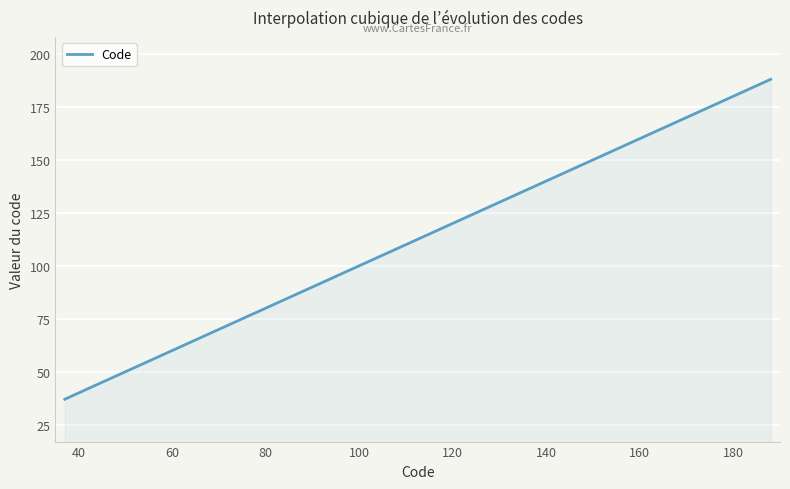

What is the maximum value shown in the chart?

188.0